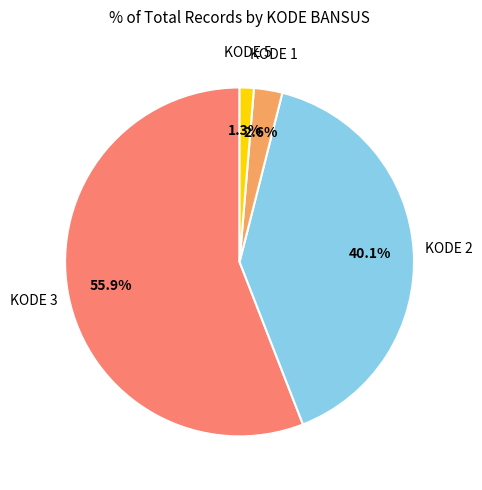

Is there a majority slice in this chart?

Yes